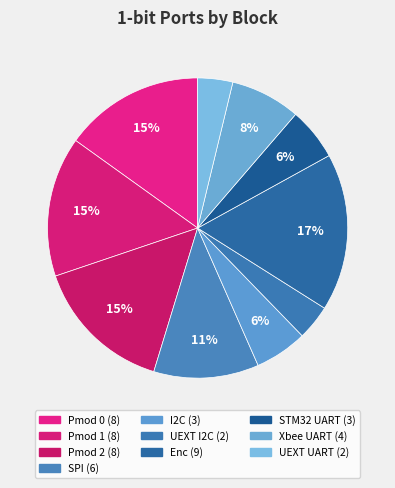

How many segments does this pie chart have?

10